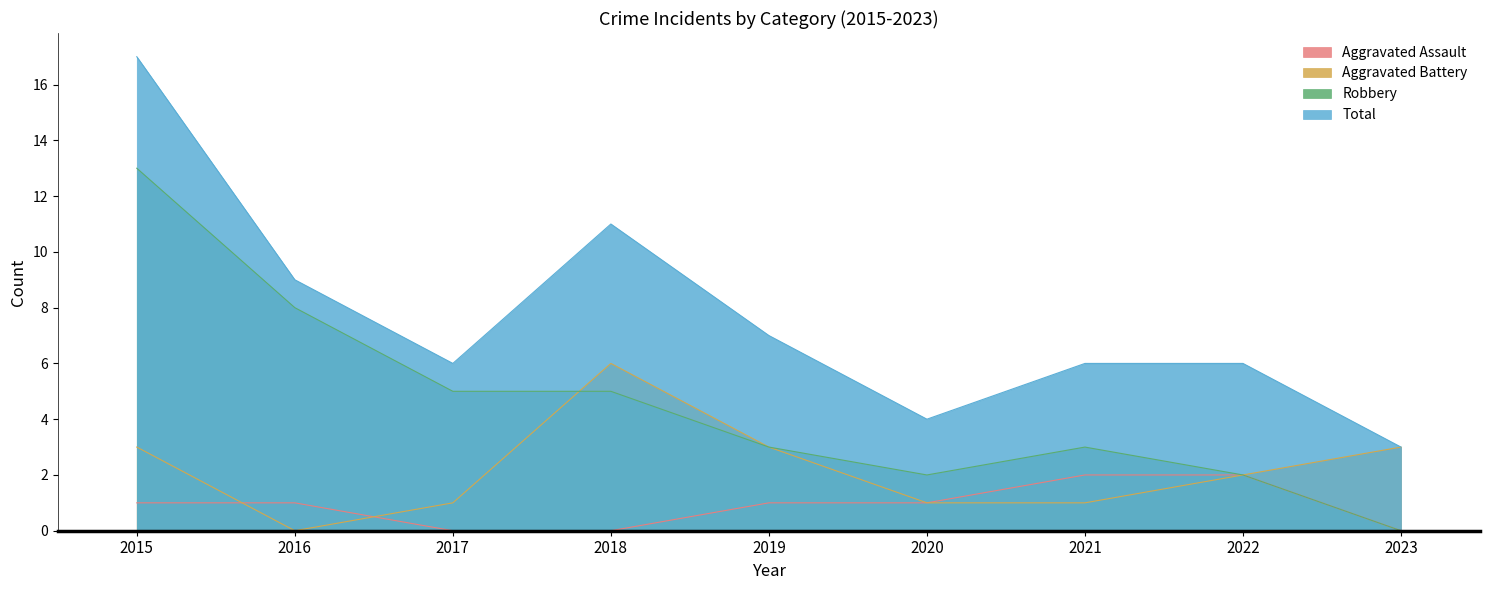

What is the difference between the maximum and minimum values in the Aggravated Assault series?

2